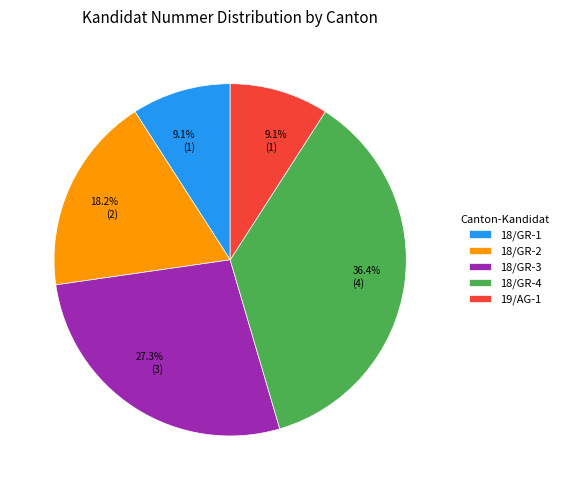

What is the largest slice in the pie chart?

18/GR-4